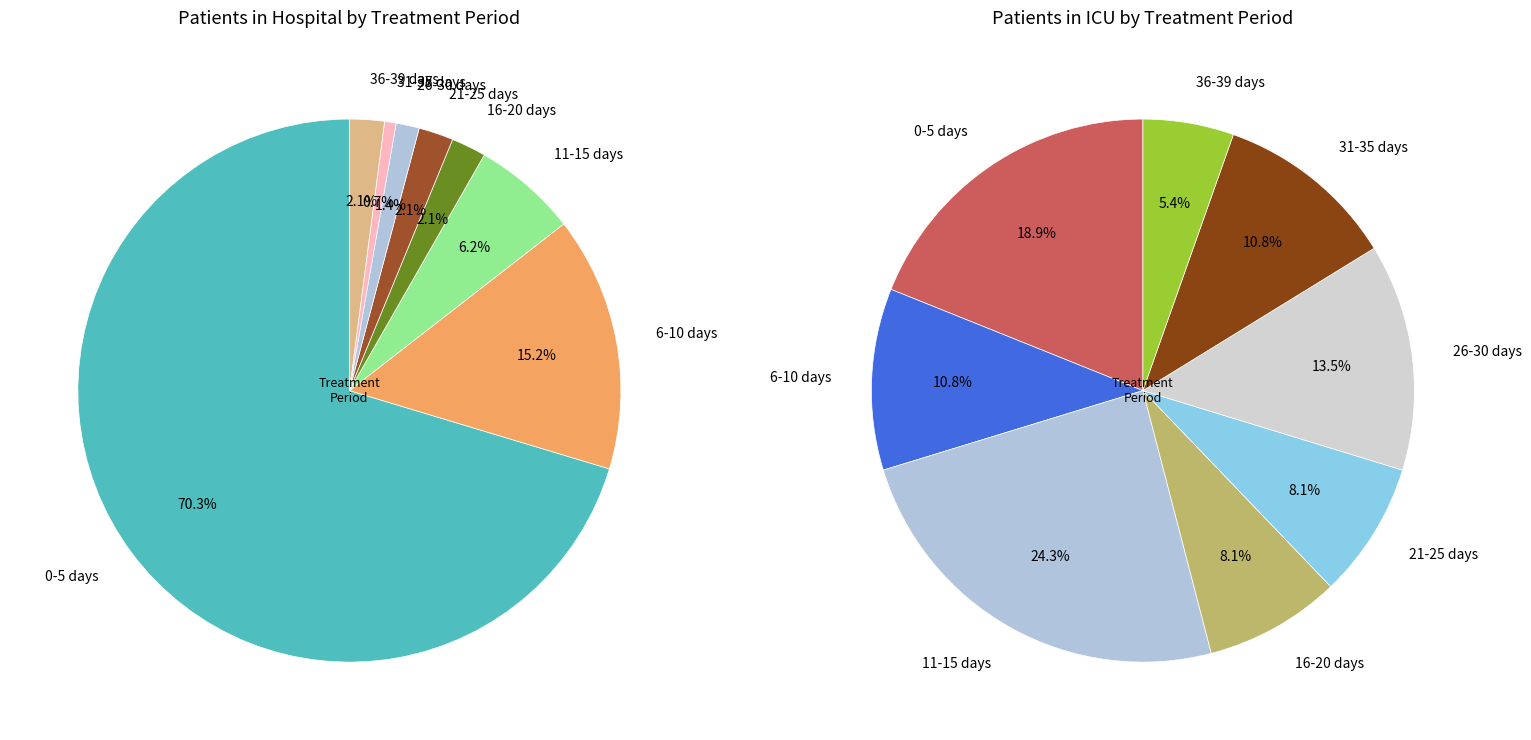

To the nearest percent, what is the difference between the 24 and 3 slice percentages?

12%